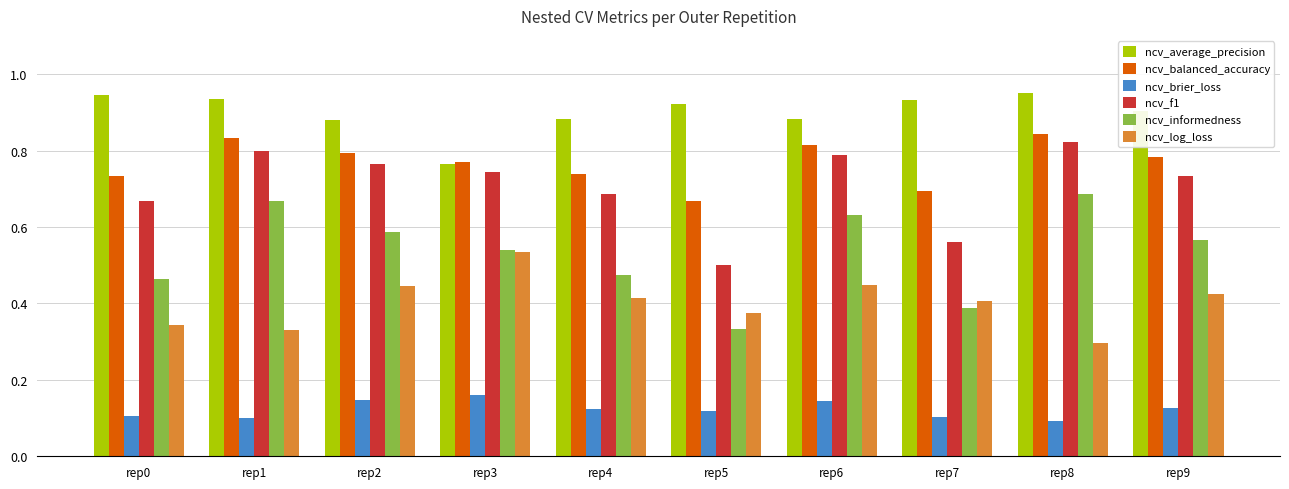

List the series in order of their peak value, lowest first.

ncv_brier_loss, ncv_log_loss, ncv_informedness, ncv_f1, ncv_balanced_accuracy, ncv_average_precision